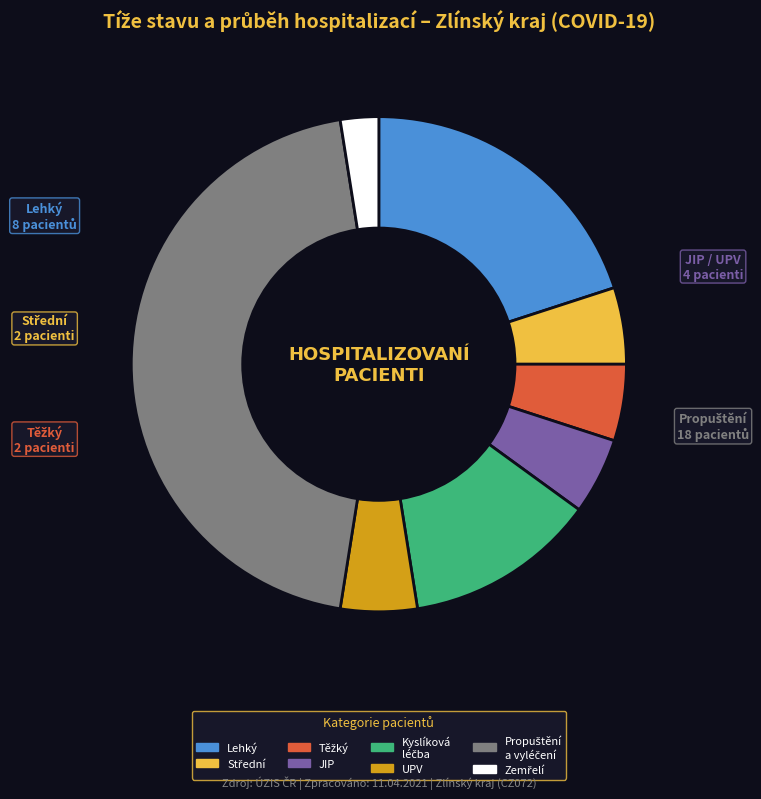

How many slices are in this pie chart?

8